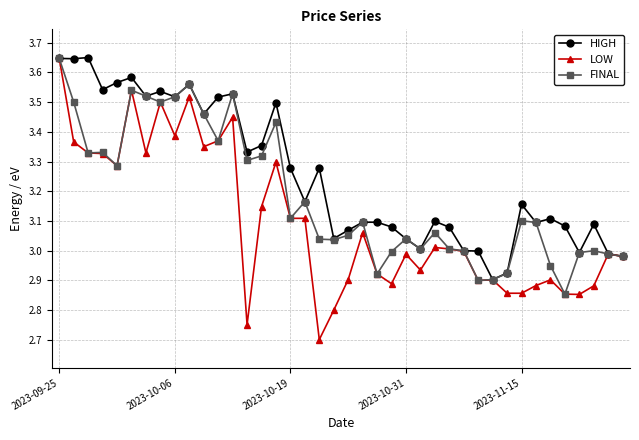

Which series has the largest total across all categories?

HIGH